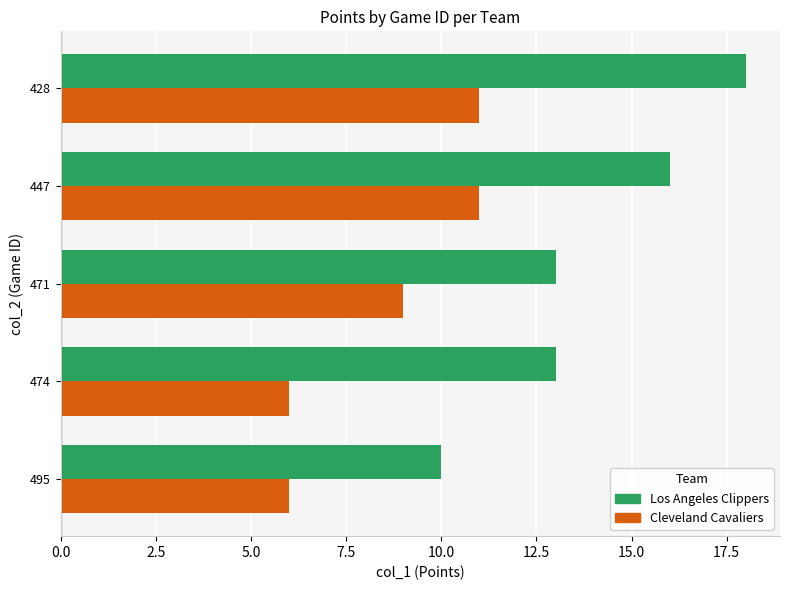

What is the average value of the Cleveland Cavaliers series?

9